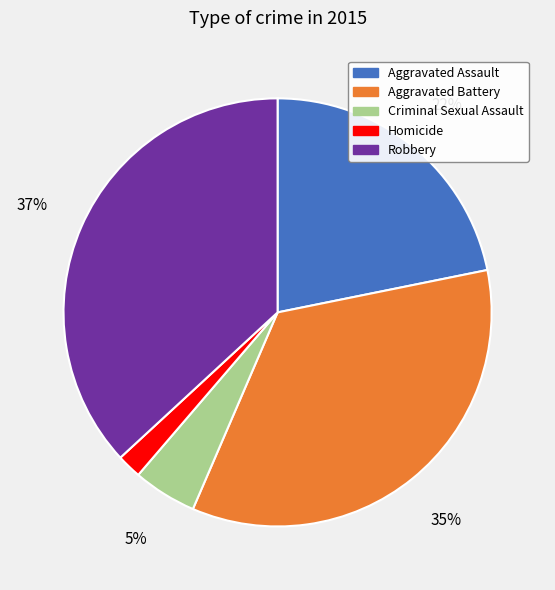

What percentage is the Criminal Sexual Assault slice, to the nearest percent?

5%